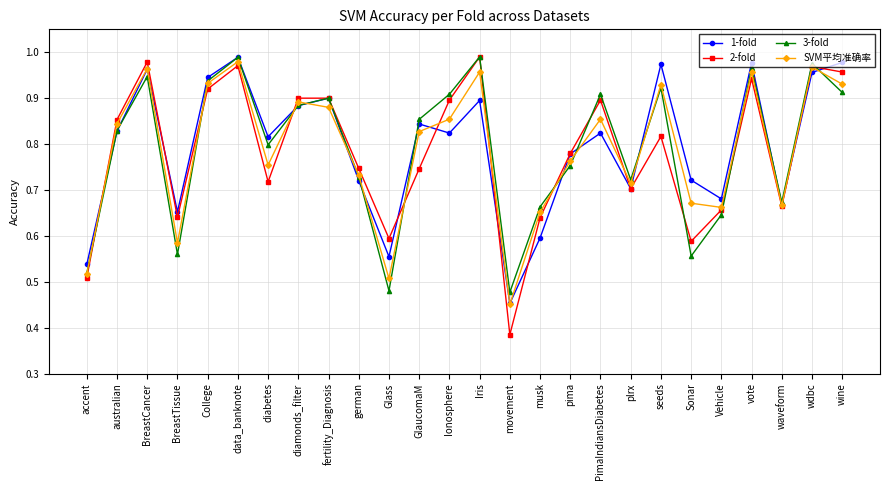

How many data points does each series have?

26